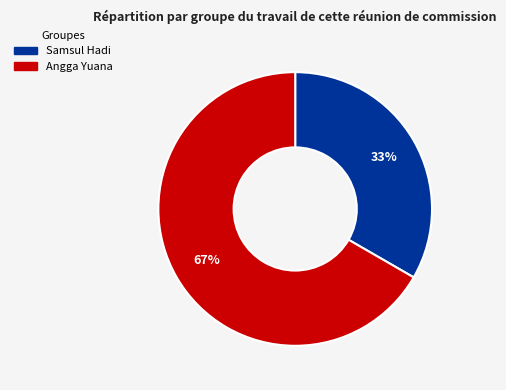

Which slice represents more than half of the pie?

Angga Yuana